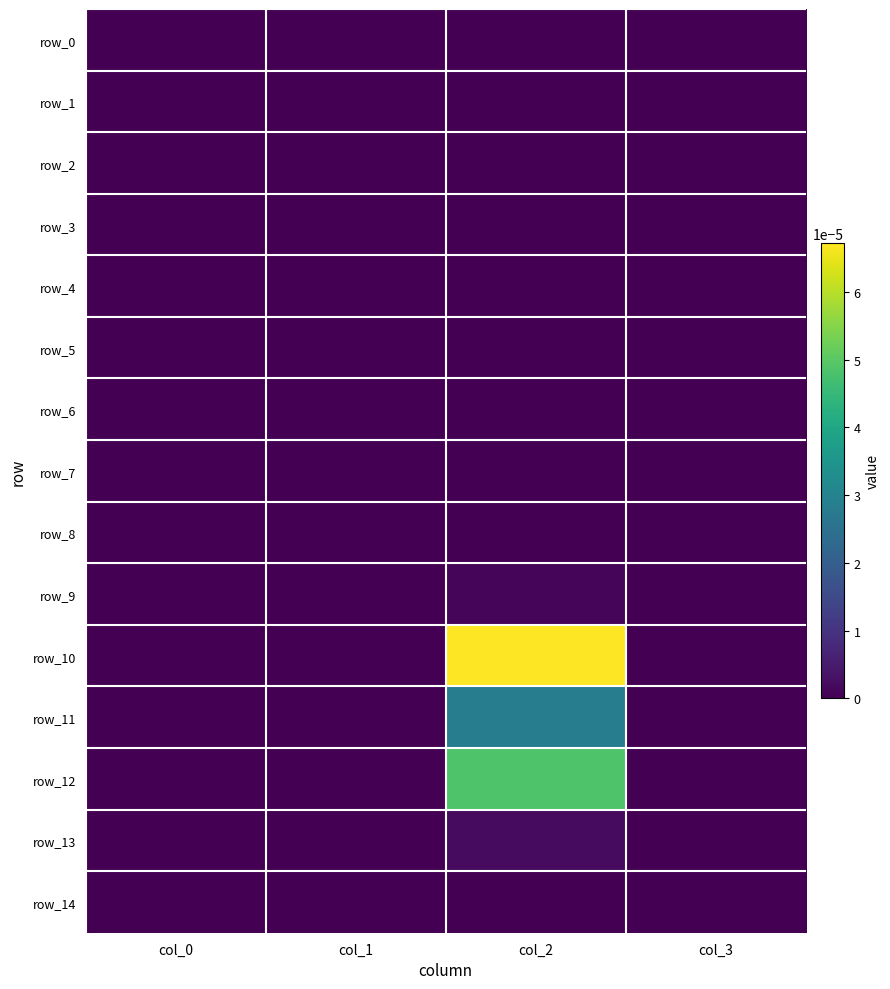

Is the value of row_9 at col_3 greater than the value of row_7 at col_1?

No